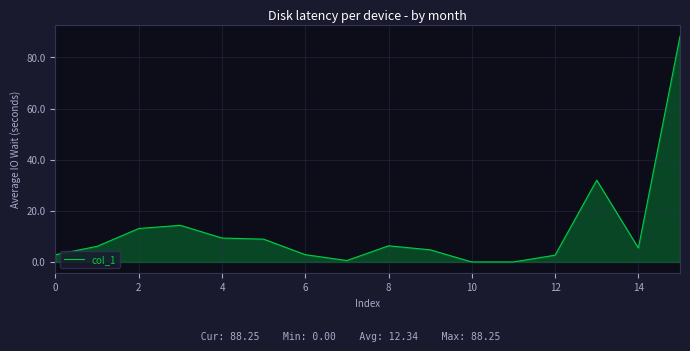

What is the difference between the maximum and minimum values?

88.3